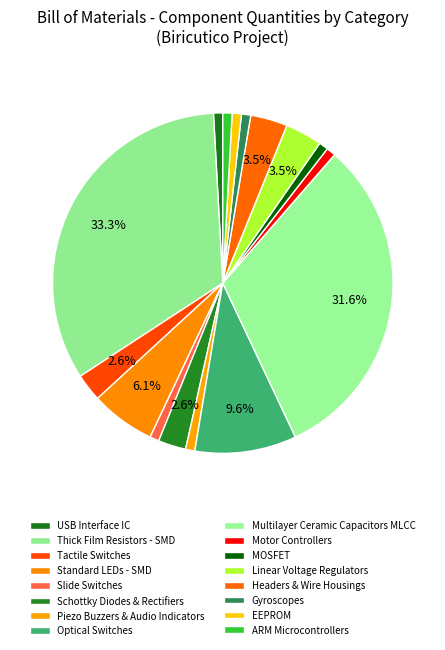

How many segments does this pie chart have?

16